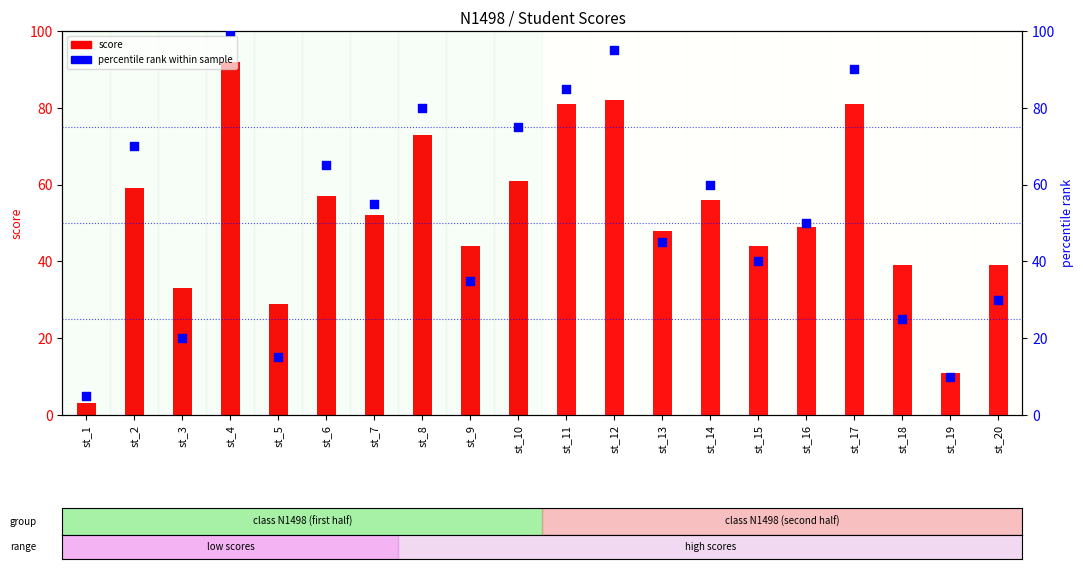

Is the value of score at st_17 greater than the value of percentile rank within sample at st_7?

Yes